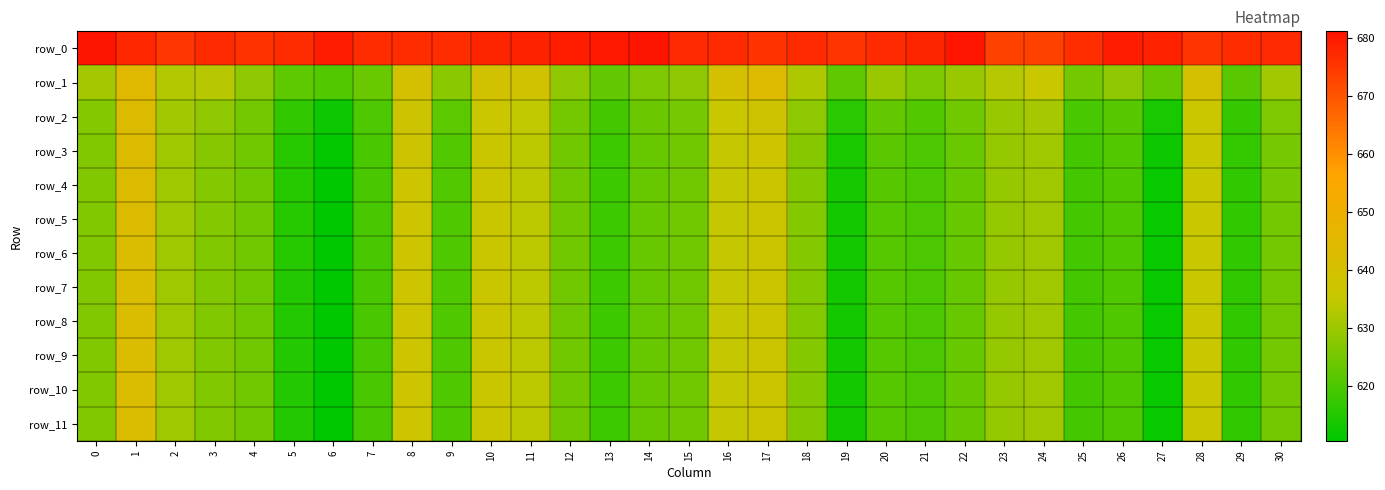

What is the difference between the maximum and minimum values in the row_1 series?

24.0